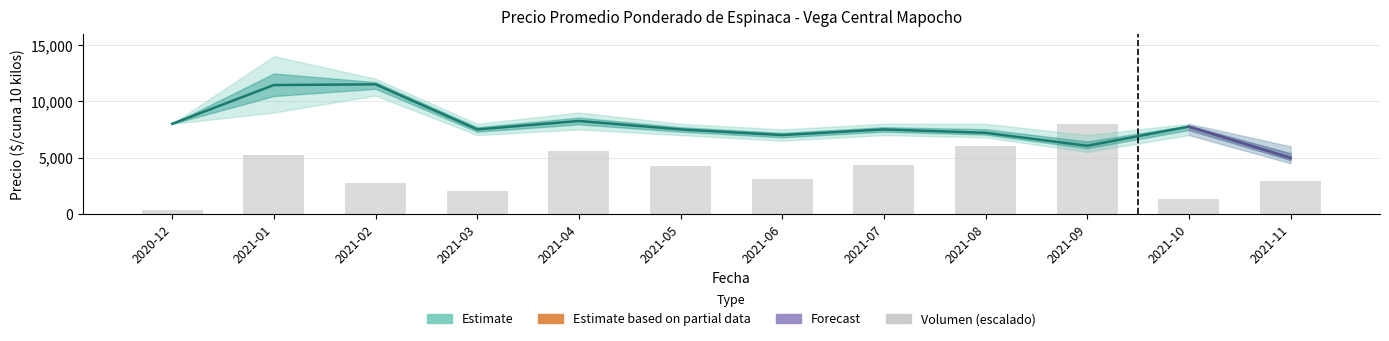

Which series has the largest range (max minus min)?

Volumen